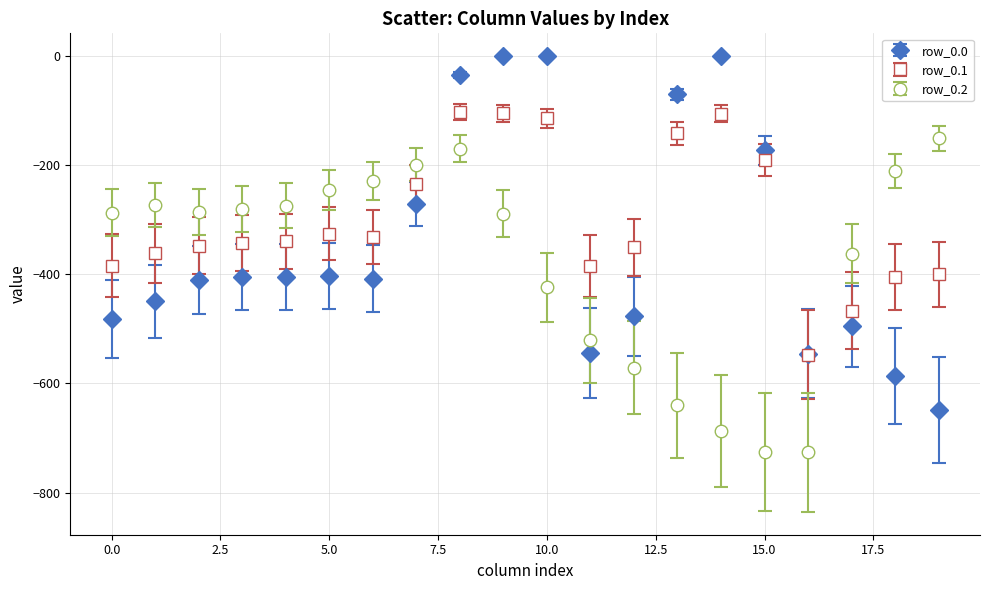

Which series has the largest total across all categories?

row_0.1